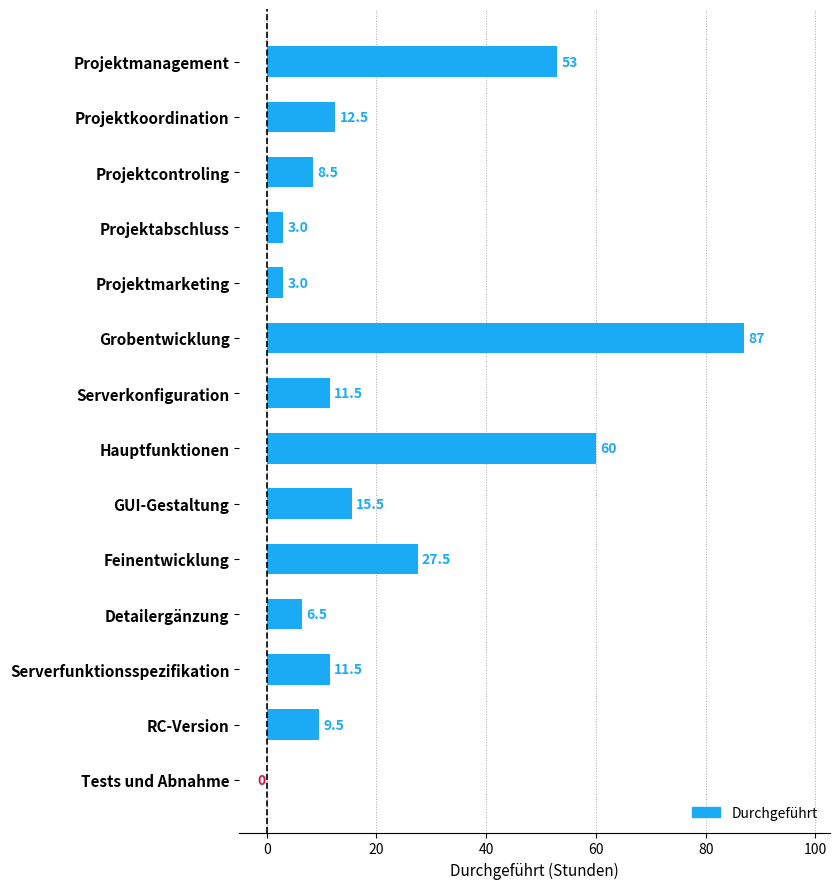

Reading top to bottom, list all the values displayed in this chart.

Projektmanagement=53.0	Projektkoordination=12.5	Projektcontroling=8.5	Projektabschluss=3.0	Projektmarketing=3.0	Grobentwicklung=87.0	Serverkonfiguration=11.5	Hauptfunktionen=60.0	GUI-Gestaltung=15.5	Feinentwicklung=27.5	Detailergänzung=6.5	Serverfunktionsspezifikation=11.5	RC-Version=9.5	Tests und Abnahme=0.0